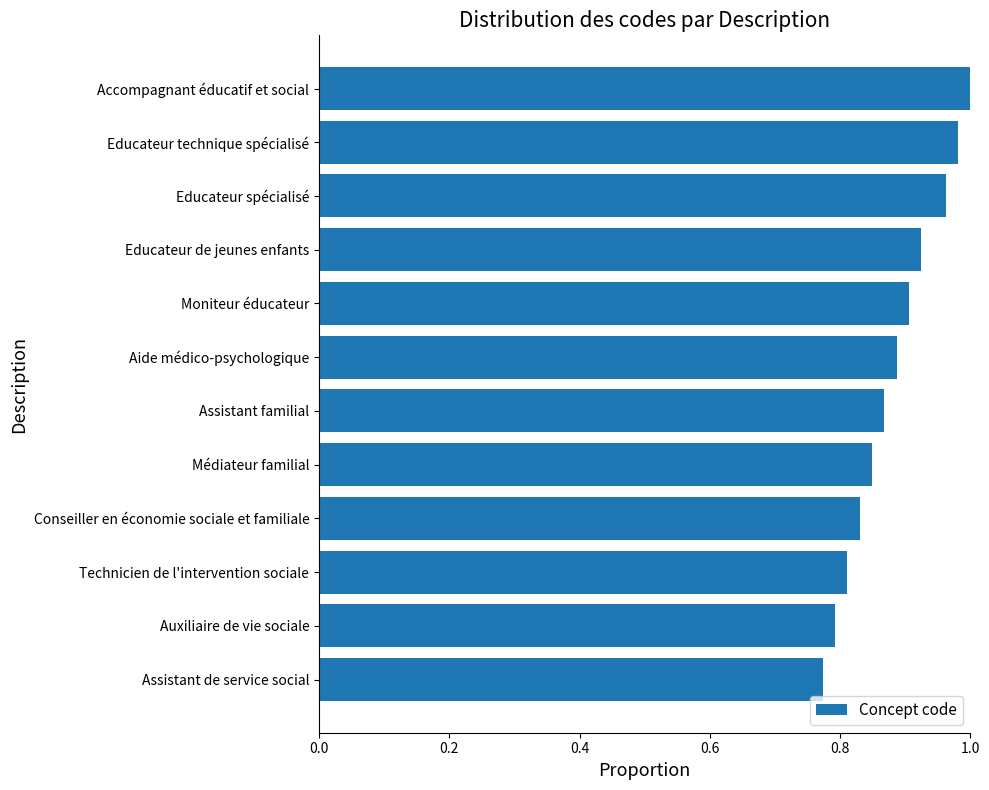

Are the bars horizontal?

Yes